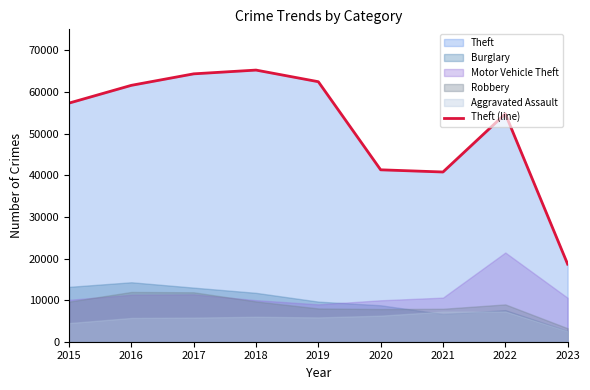

True or false: the data has more than 1 interior local peaks.

True